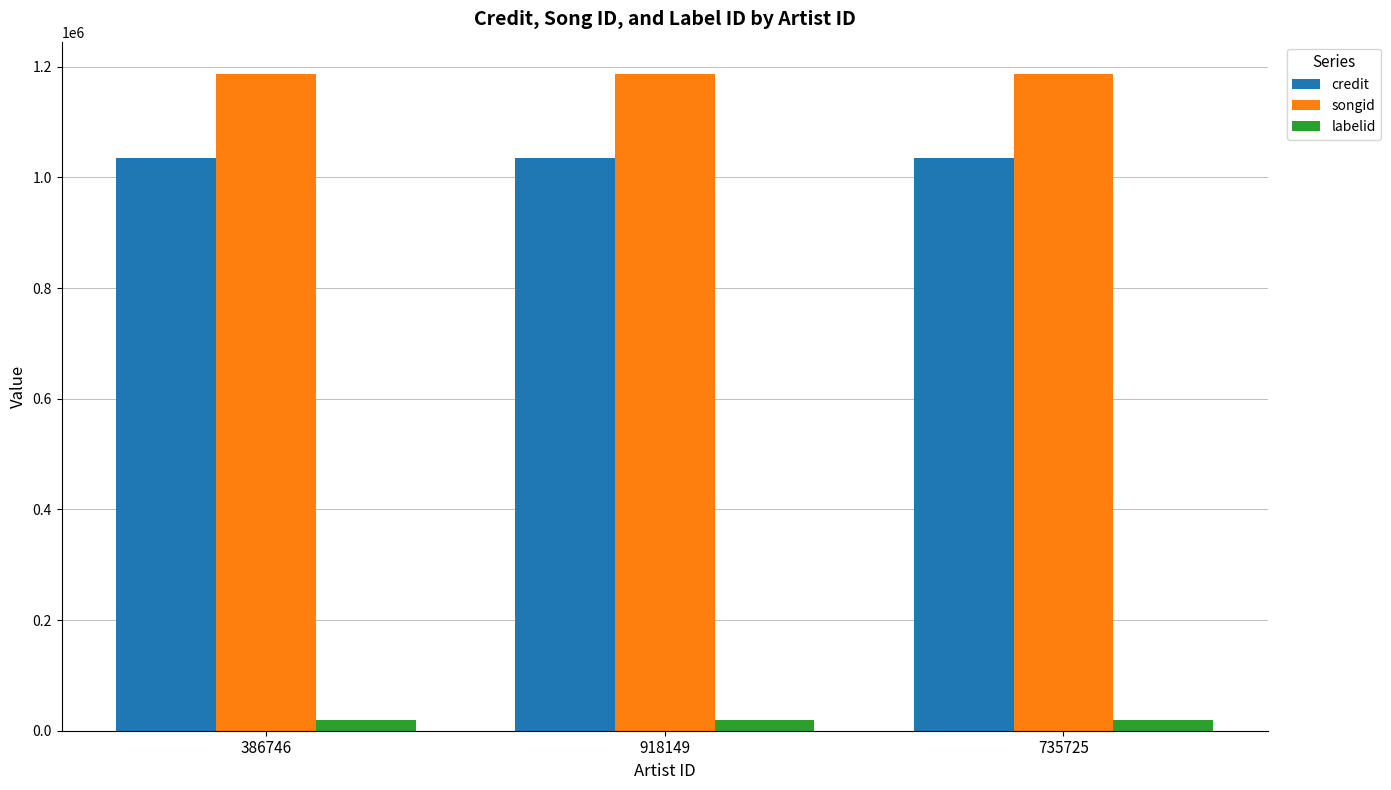

What is the average value of the credit series?

1035604